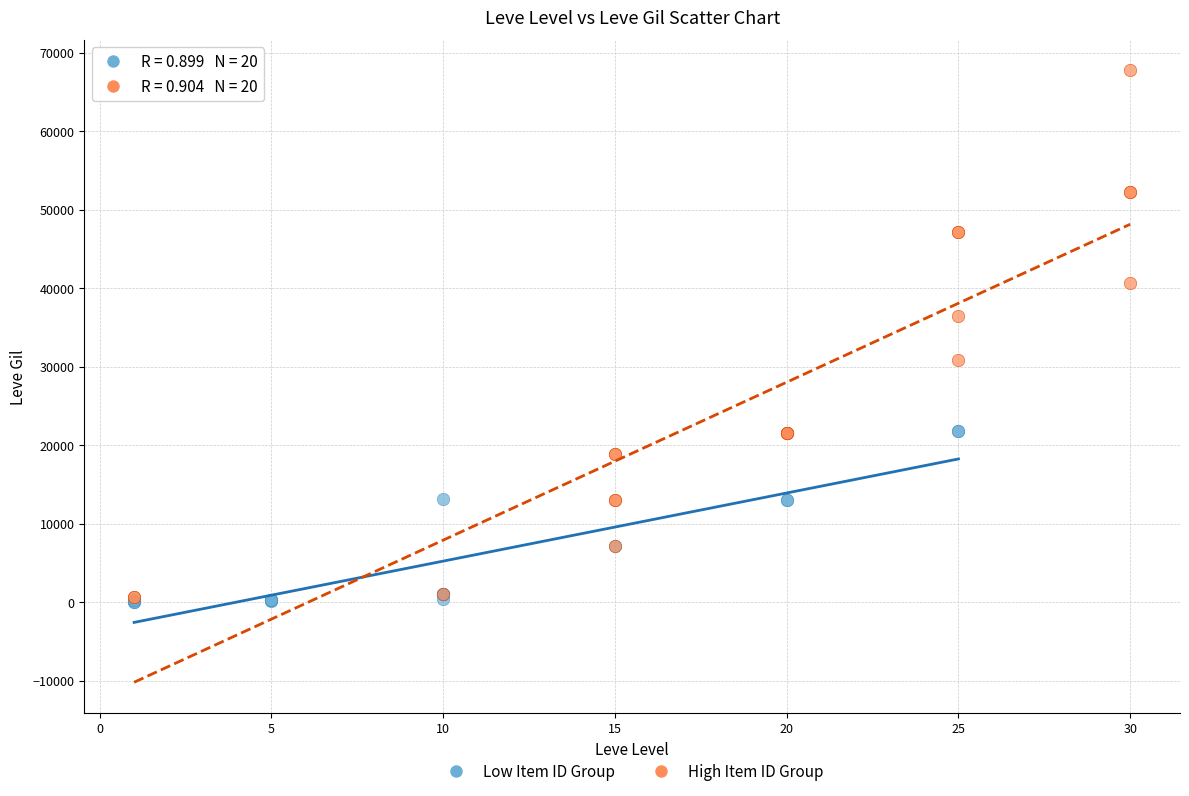

Which series contains the highest Y value?

High Item ID Group